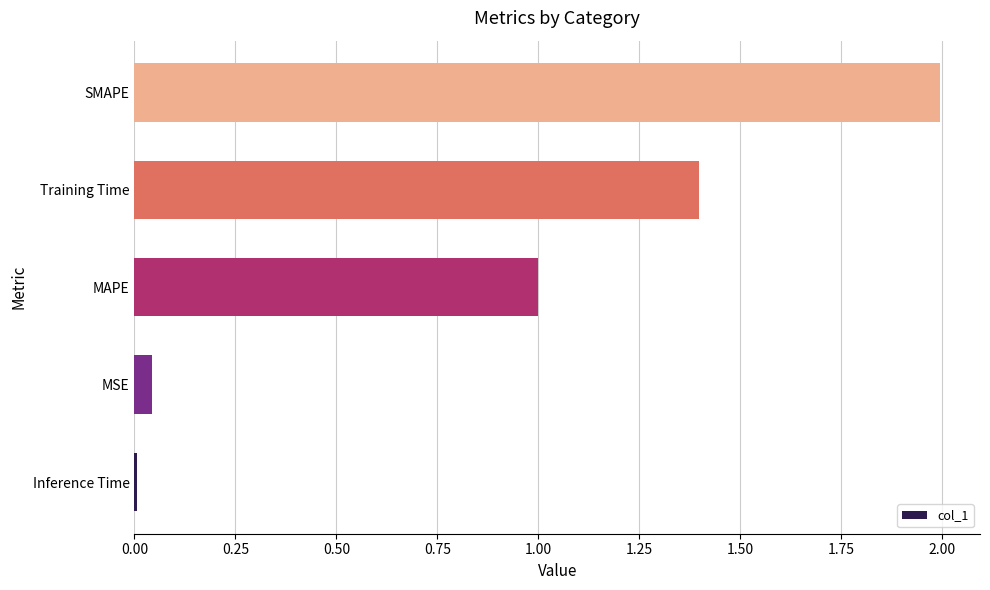

Are the bars grouped side by side (vs. stacked)?

No